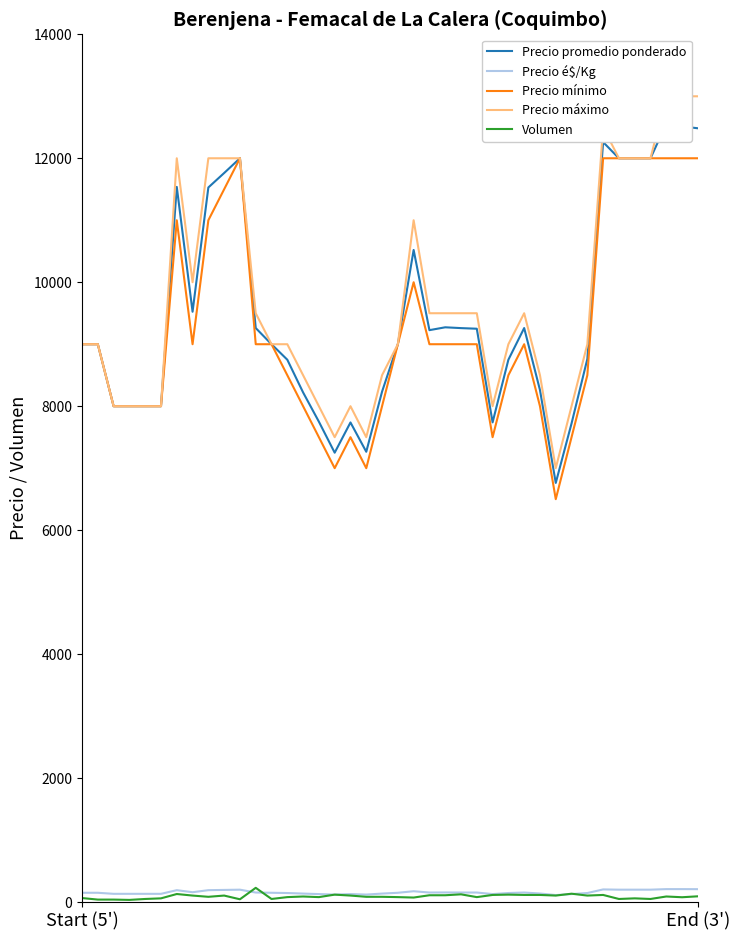

True or false: Precio mínimo and Precio é$/Kg cross at least once.

False